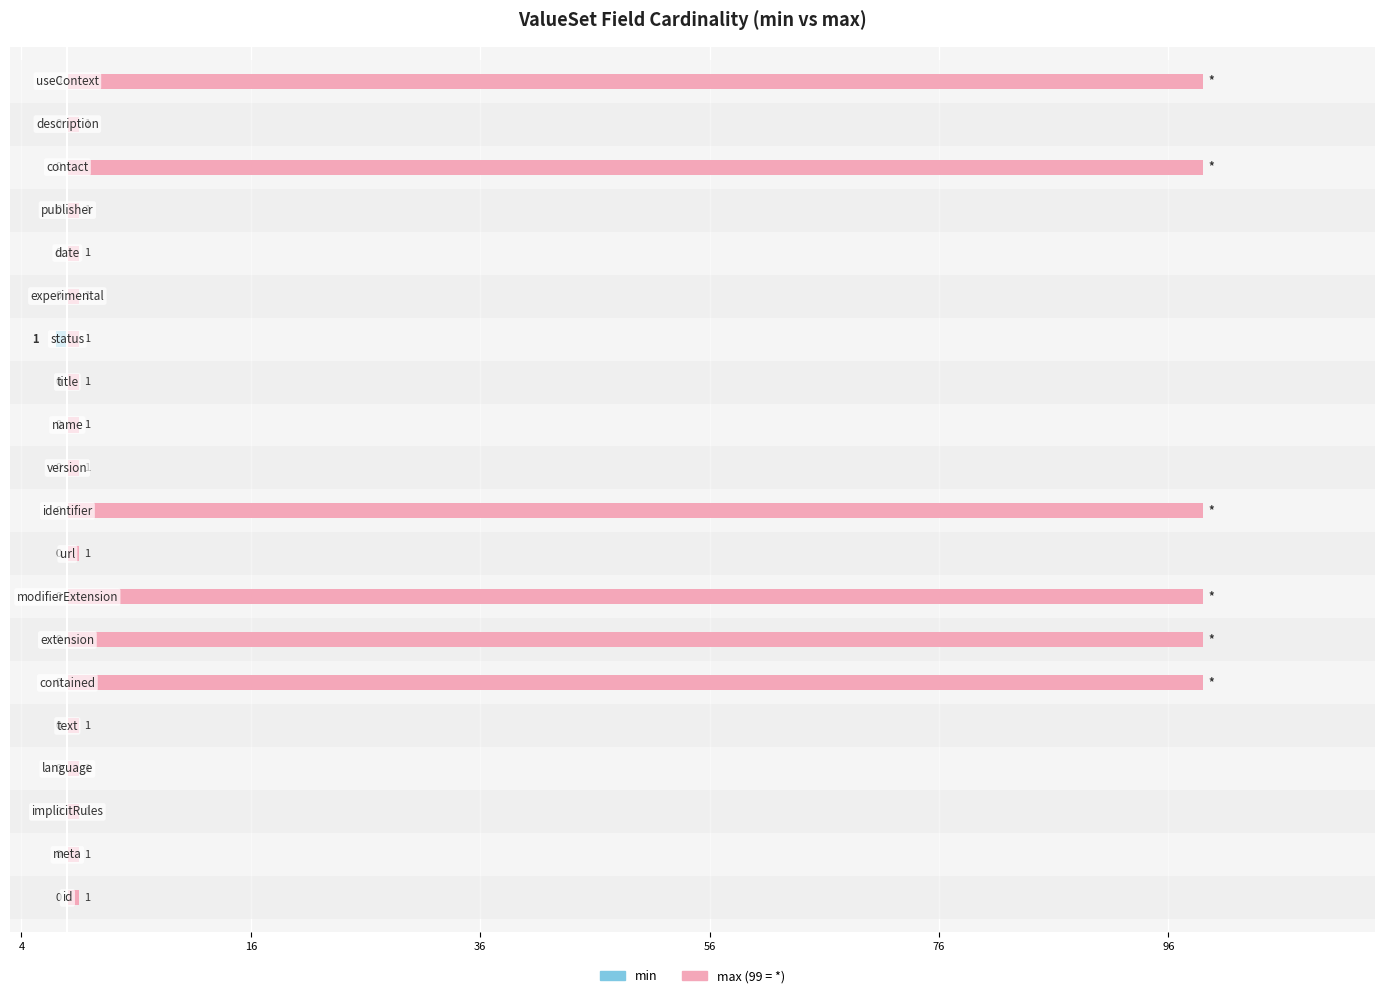

List the series in order of their peak value, highest first.

max (99 = *), min